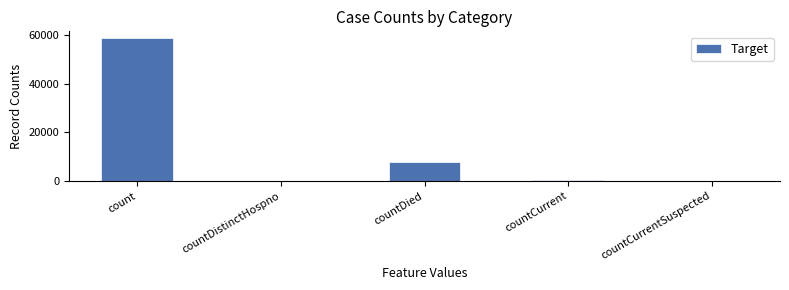

Is it true that the value at countDistinctHospno is 0?

True